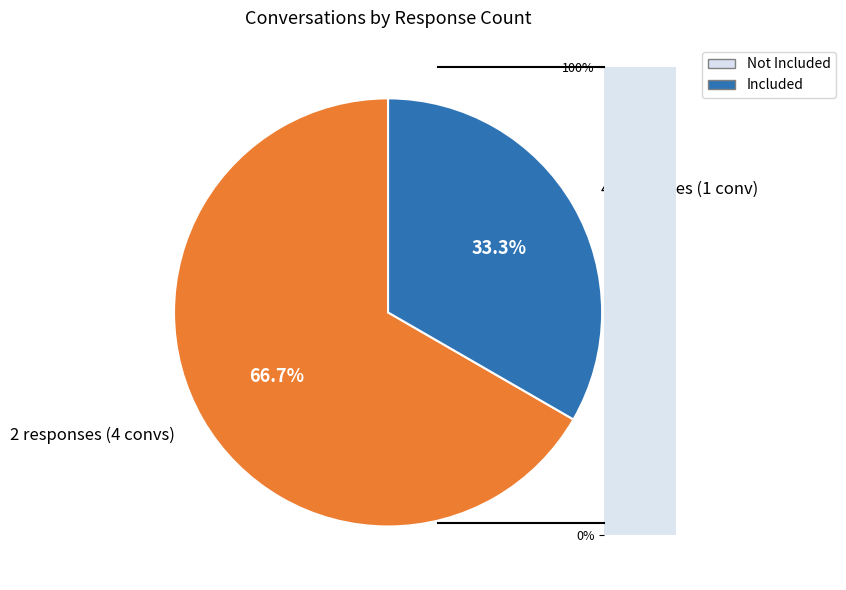

Combined, what portion of the pie is 2 responses (4 convs) and 4 responses (1 conv)?

100.0%